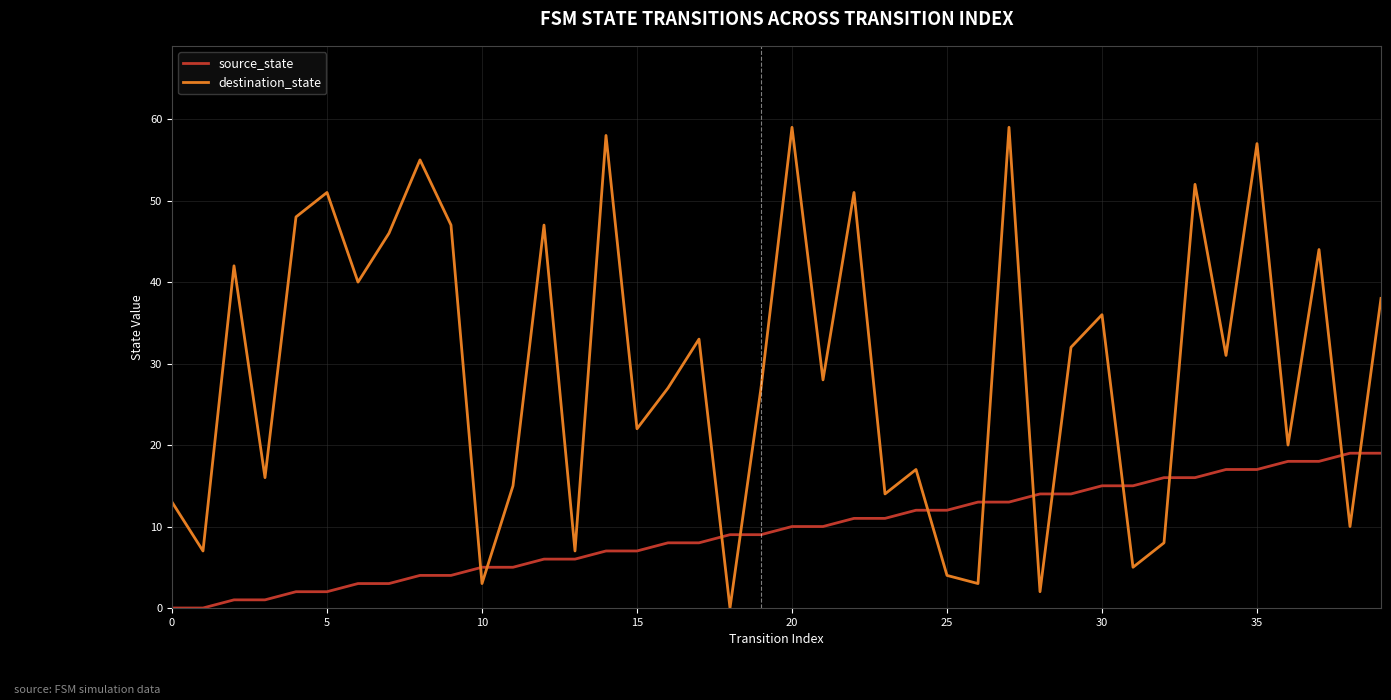

What is the difference between the maximum and second lowest values in the source_state series?

19